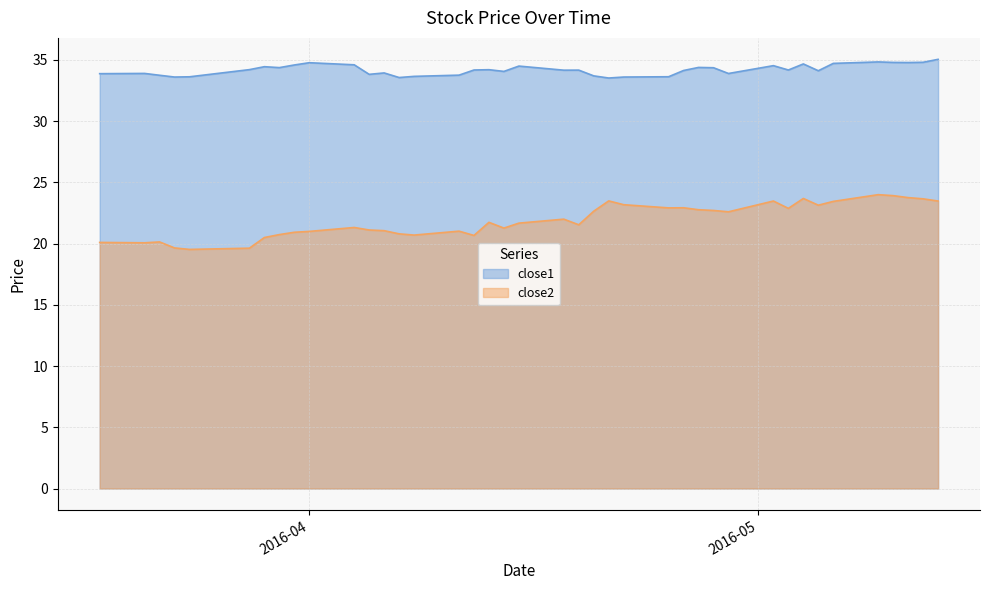

What is the difference between the maximum and minimum values in the close1 series?

1.5